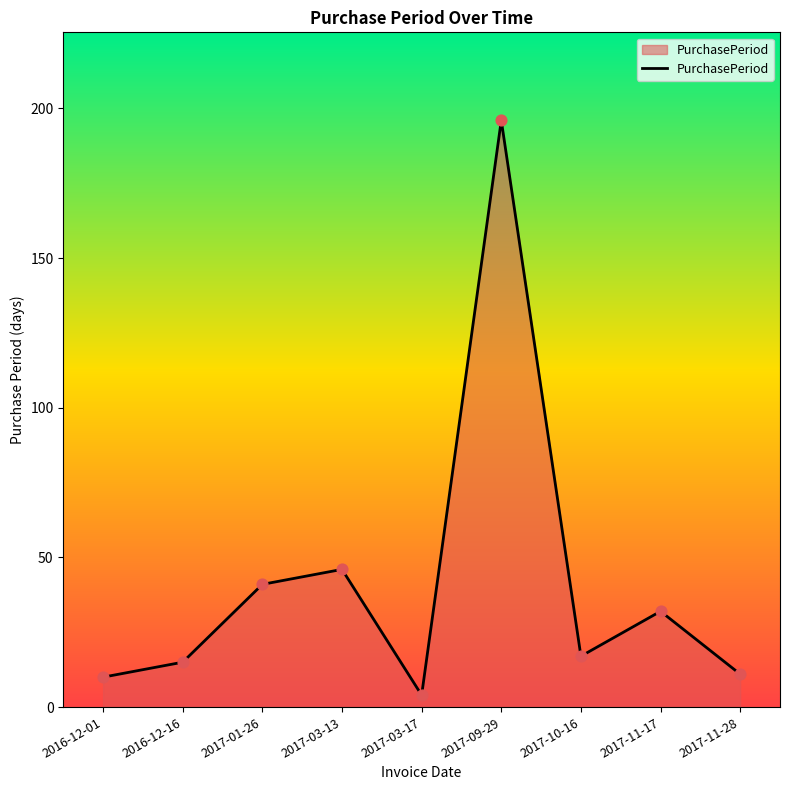

Between 2016-12-16 and 2017-11-17, which is larger?

2017-11-17